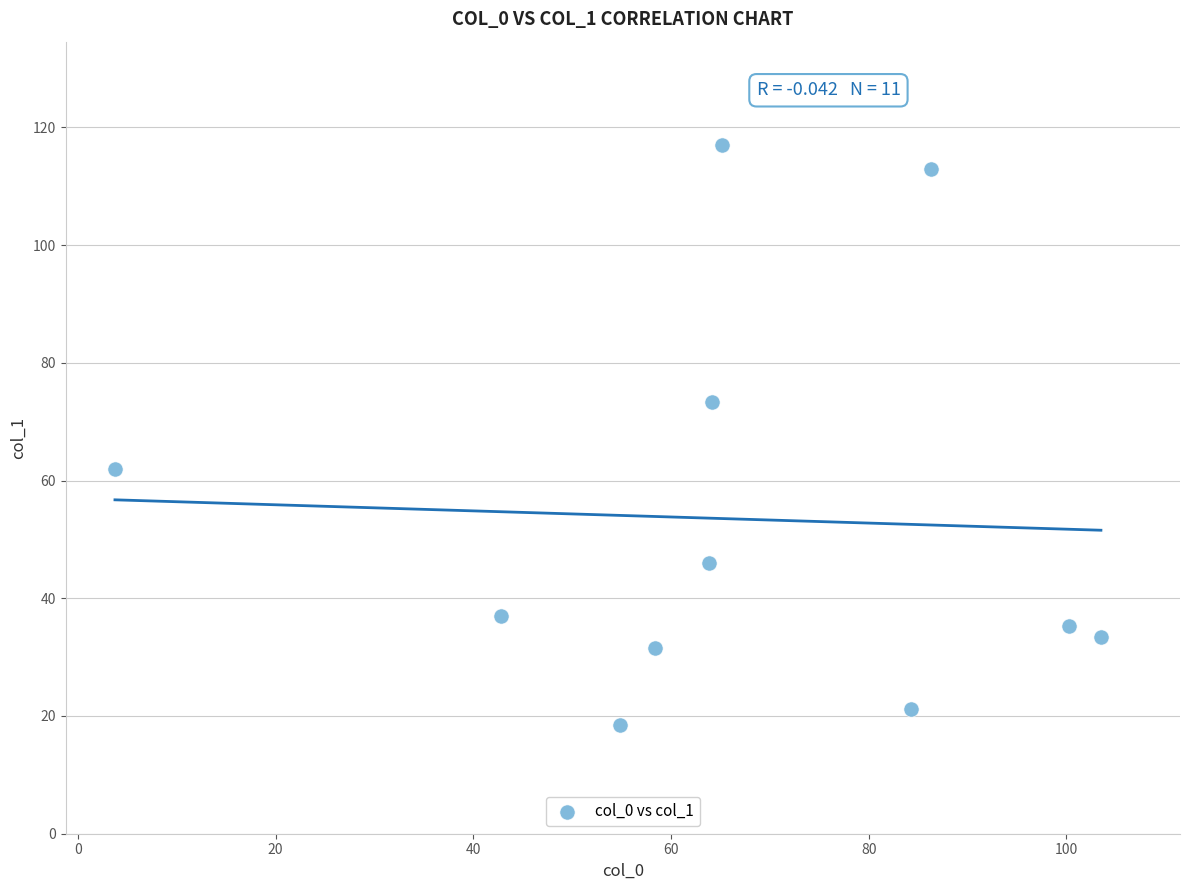

What Y value in the scatter plot is closest to 67?

62.0